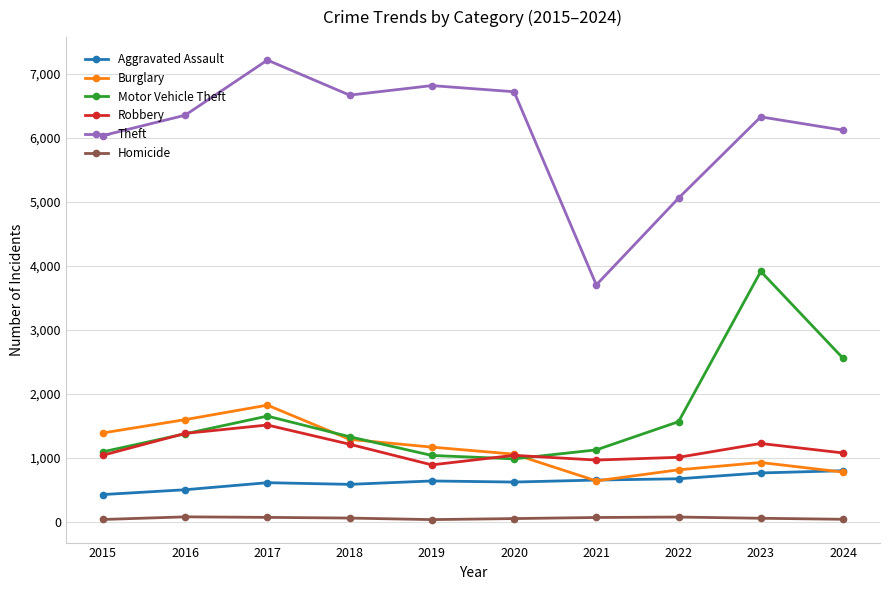

Which category has the highest value in the Theft series?

2017